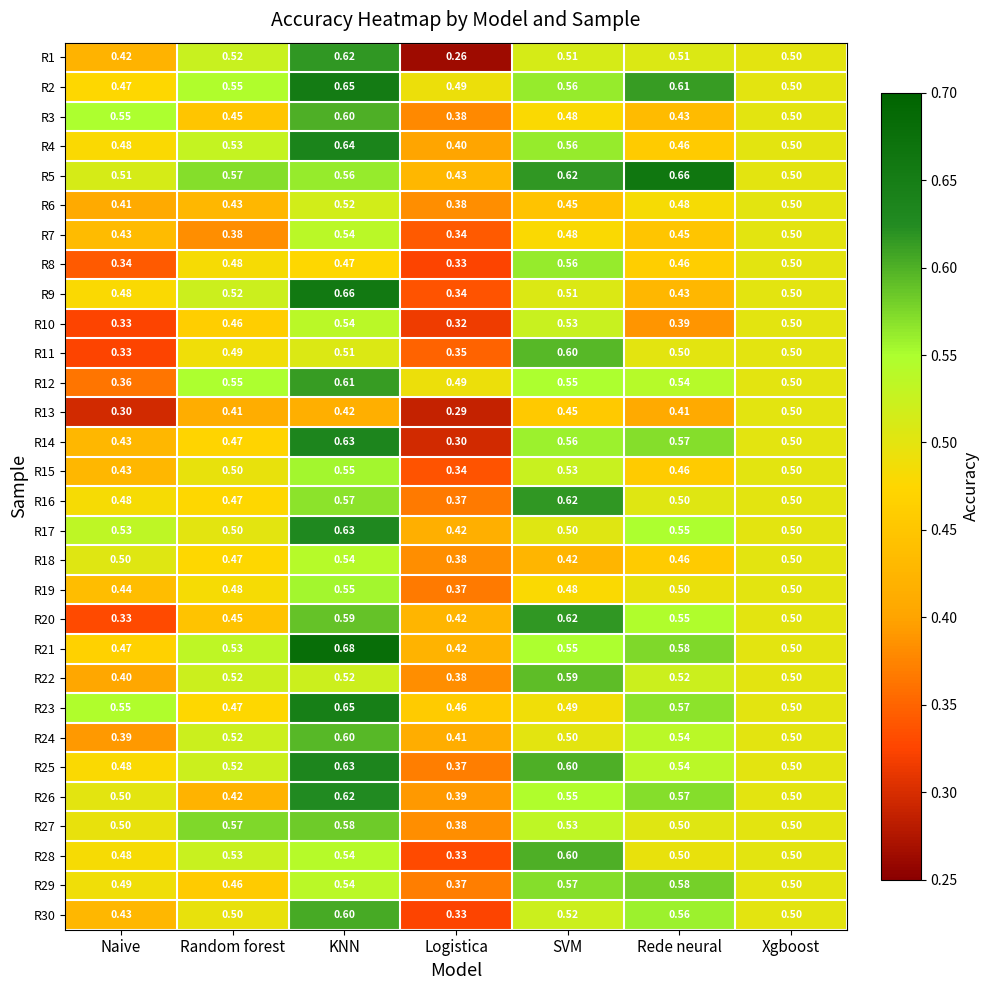

List the labels in order of R14 value, smallest first.

Logistica, Naive, Random forest, Xgboost, SVM, Rede neural, KNN